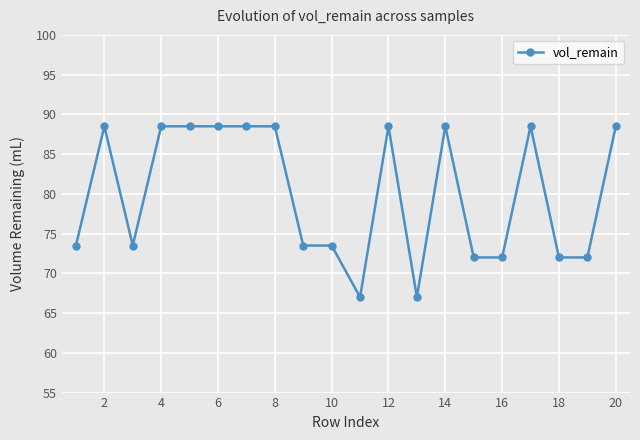

What is the value of the 5th point from the left?

88.5